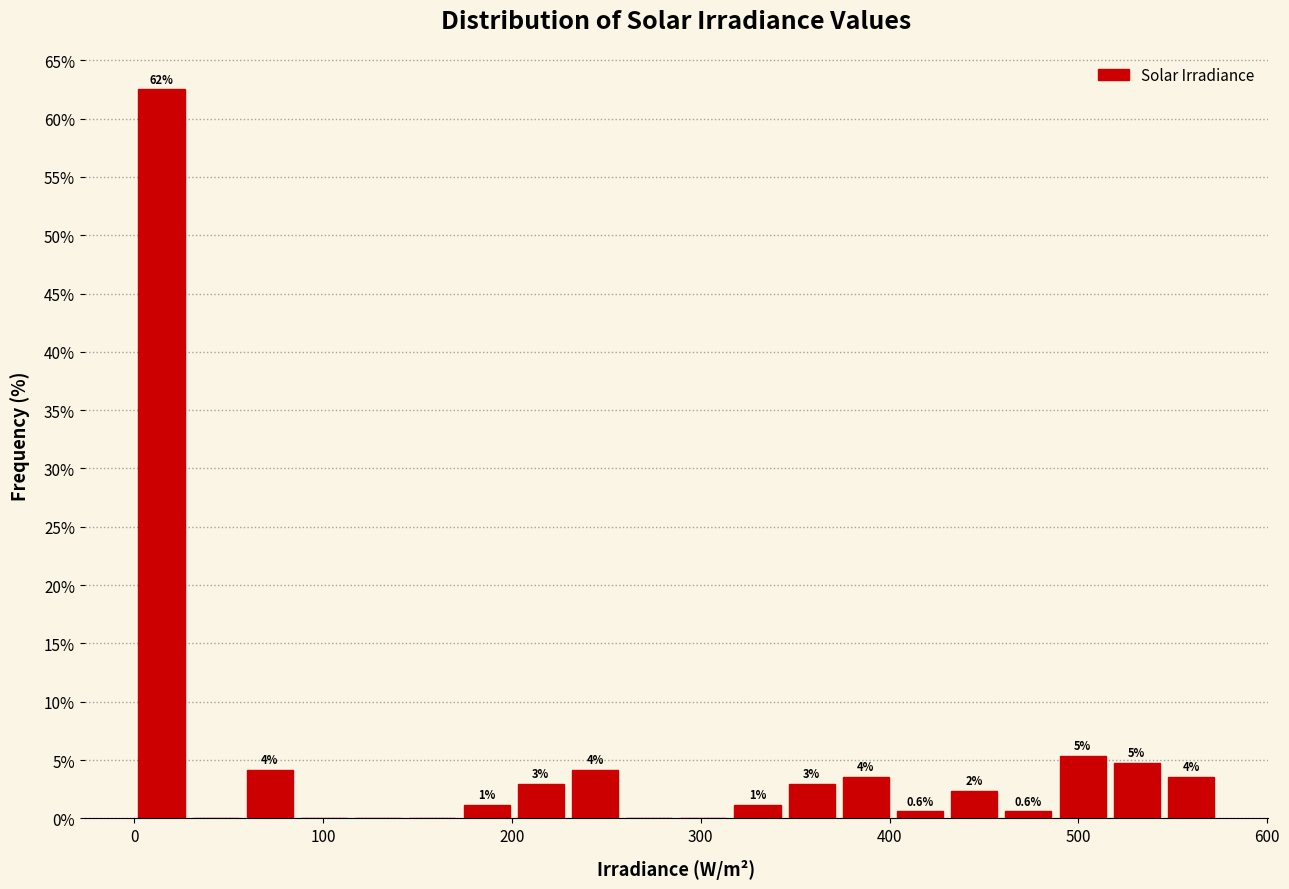

Around what value on the x-axis is the tallest bar? Give the approximate position of its centre, as read against the axis.

10